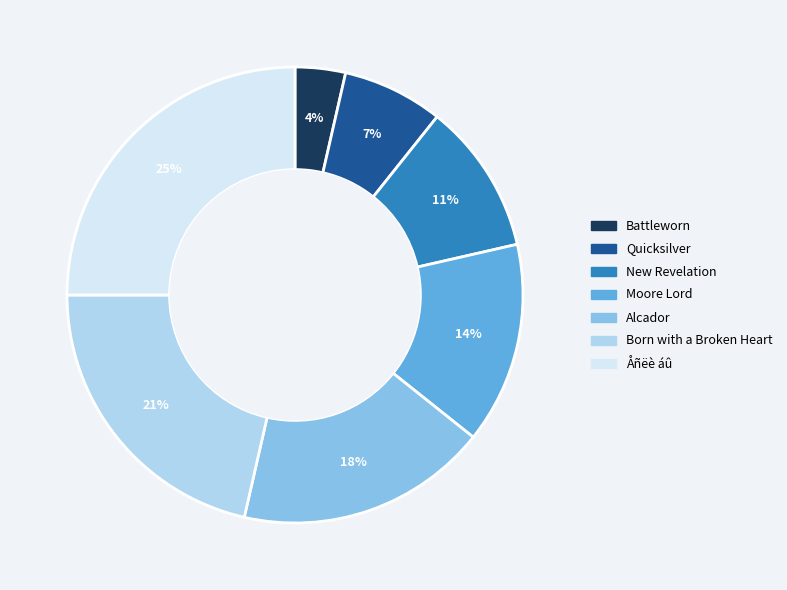

Is there any slice that represents more than half of the pie?

No